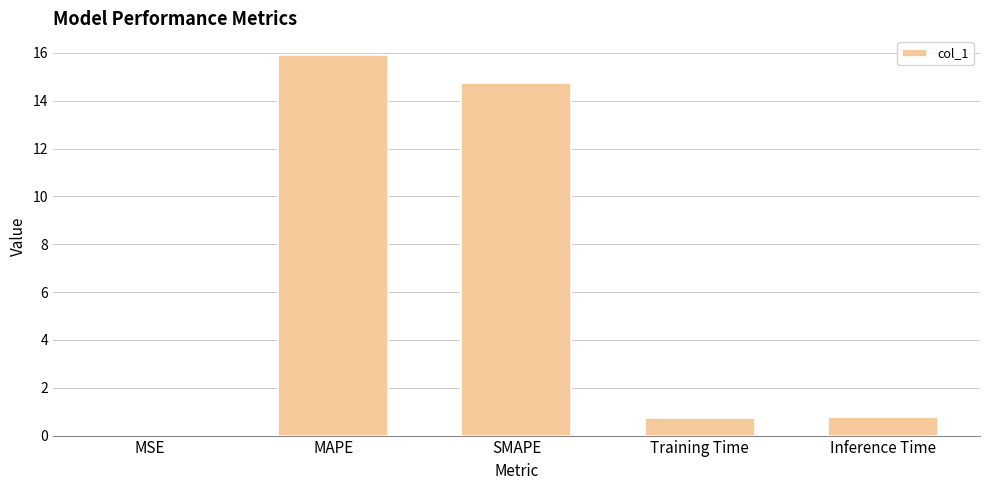

Is it true that the value at Inference Time is 1.3?

False